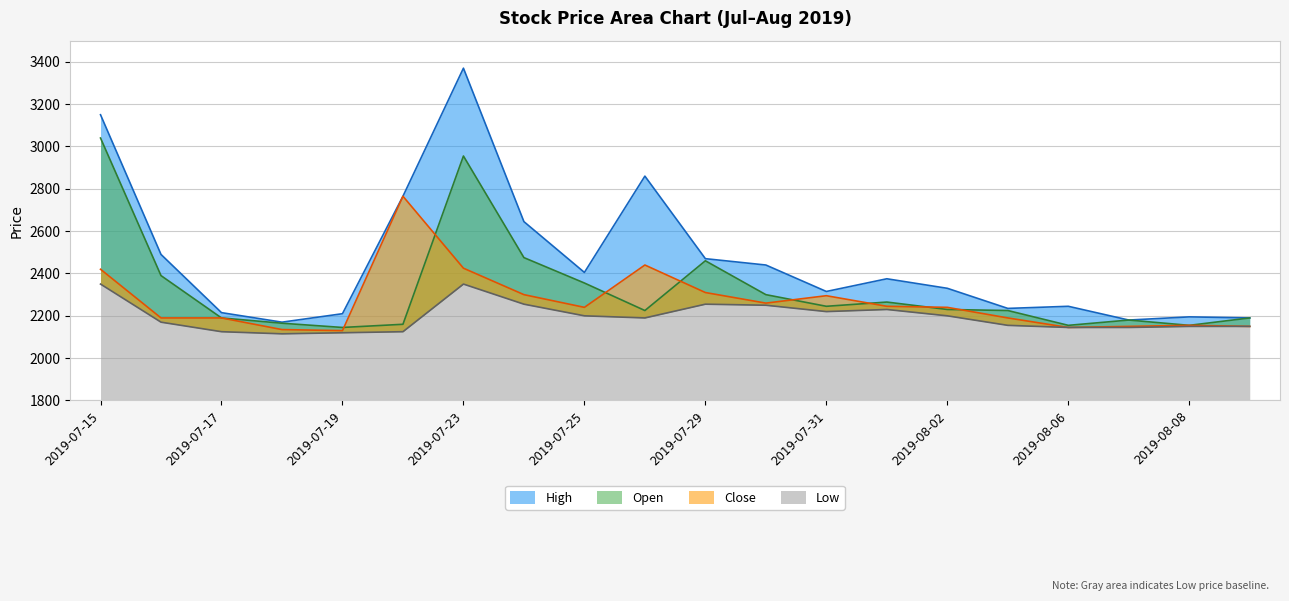

At how many categories does at least one series exceed 2688?

4